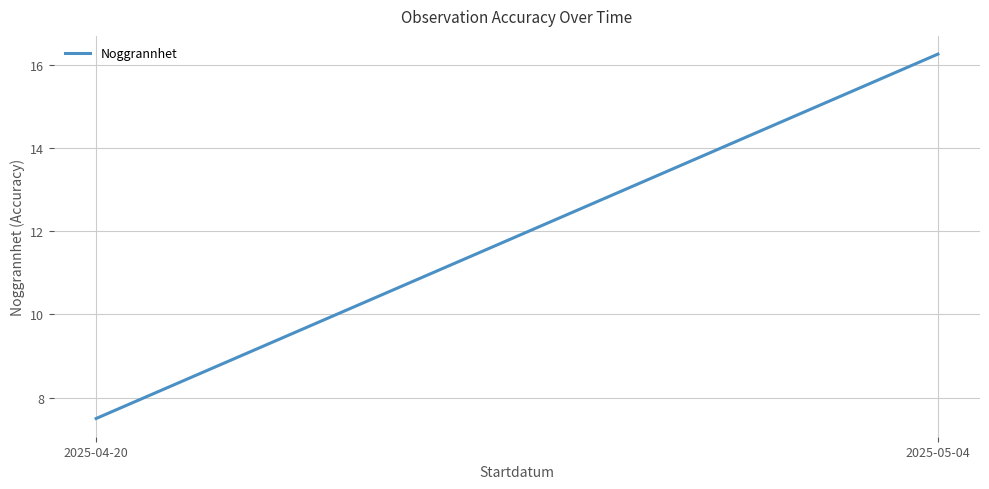

Which has a higher value, 2025-05-04 or 2025-04-20?

2025-05-04